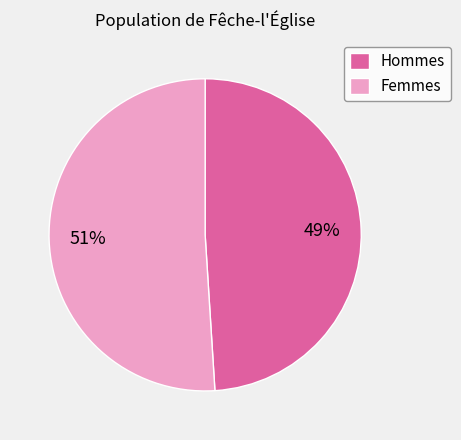

Which slice is the smallest?

Hommes